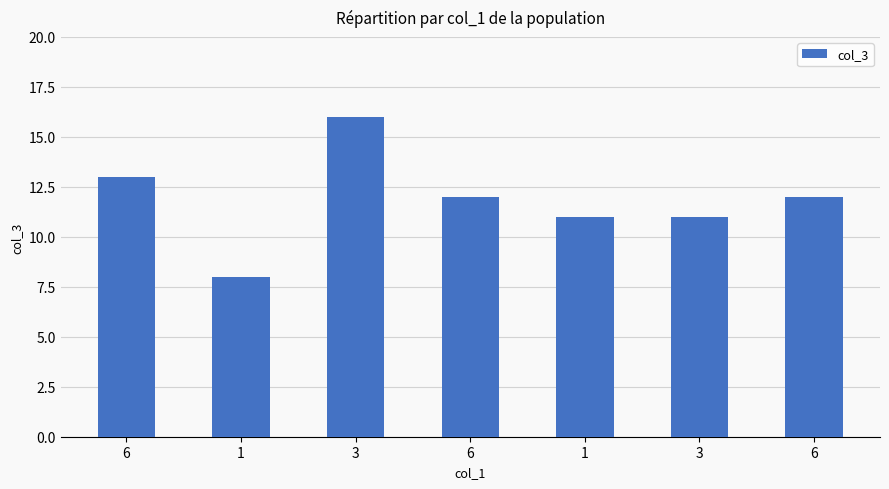

What is the change in value from 6 to 6?

-1